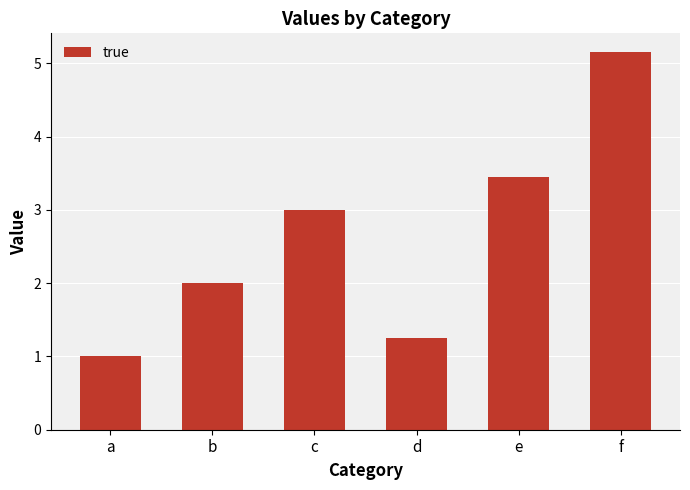

Which label corresponds to the largest value in the chart?

f